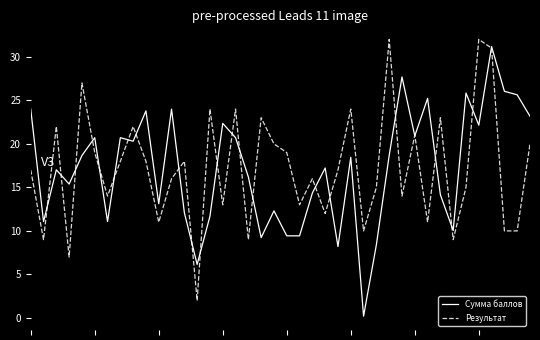

What is the minimum value for Результат?

2.0